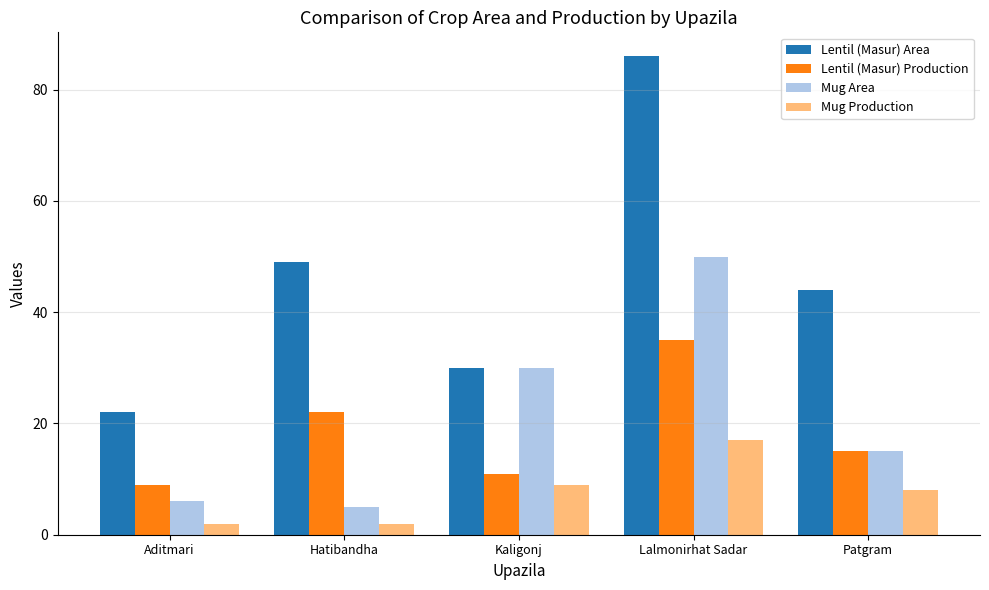

List the labels in order of Lentil (Masur) Area value, smallest first.

Aditmari, Kaligonj, Patgram, Hatibandha, Lalmonirhat Sadar